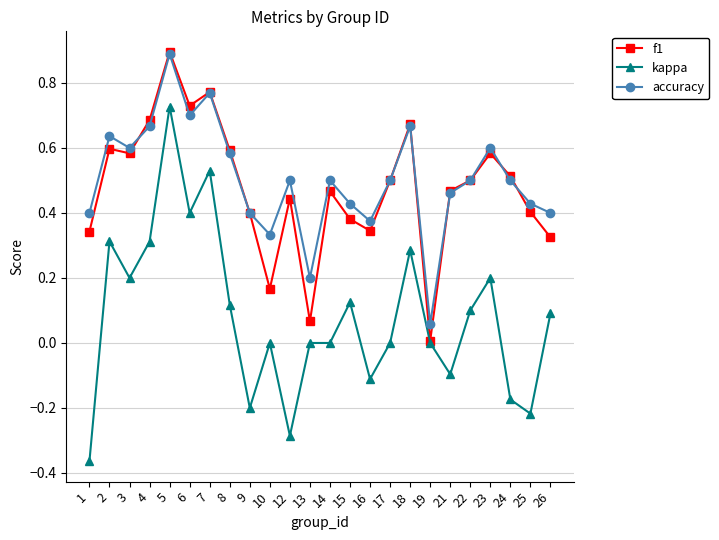

Between 3 and 16, which series saw the biggest shift?

kappa